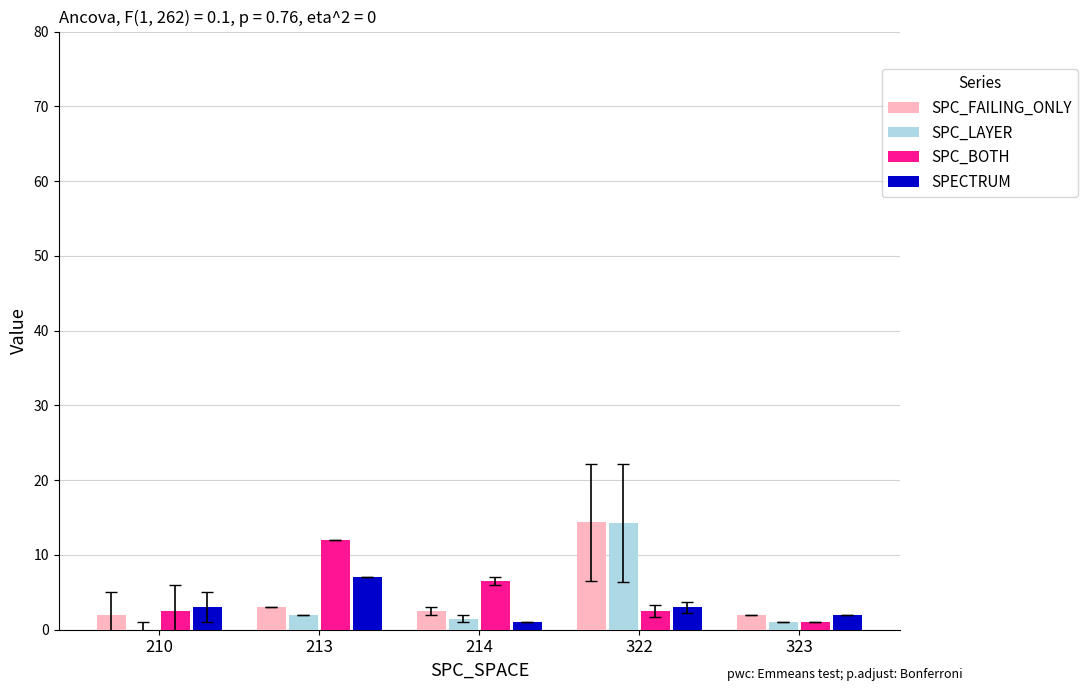

How many groups of bars are there?

5